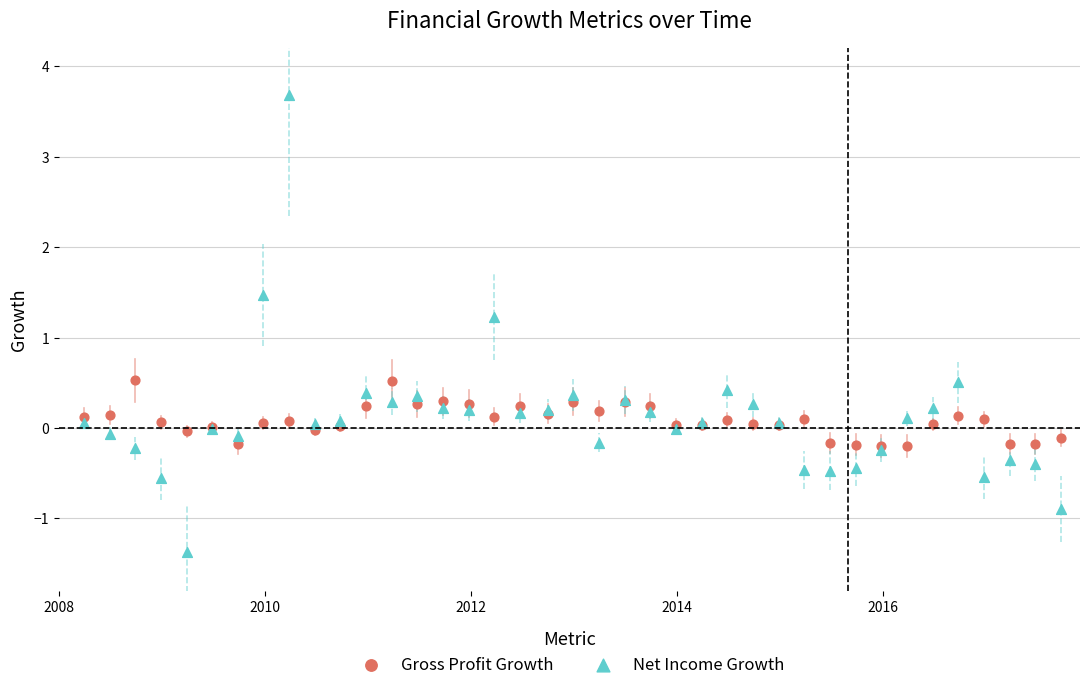

Across all series, what Y value is closest to 1?

1.2